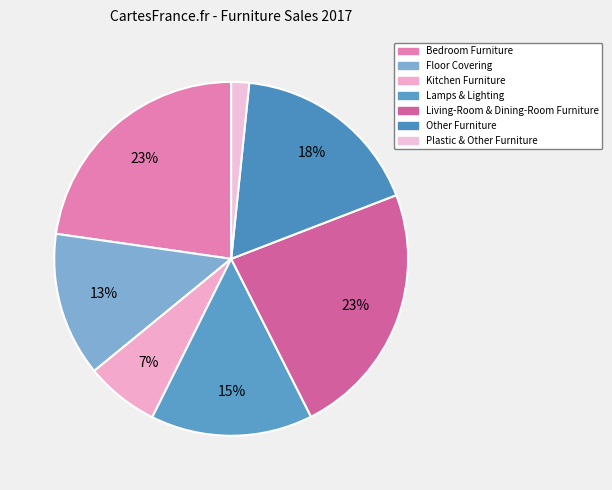

Is there any slice that represents more than half of the pie?

No